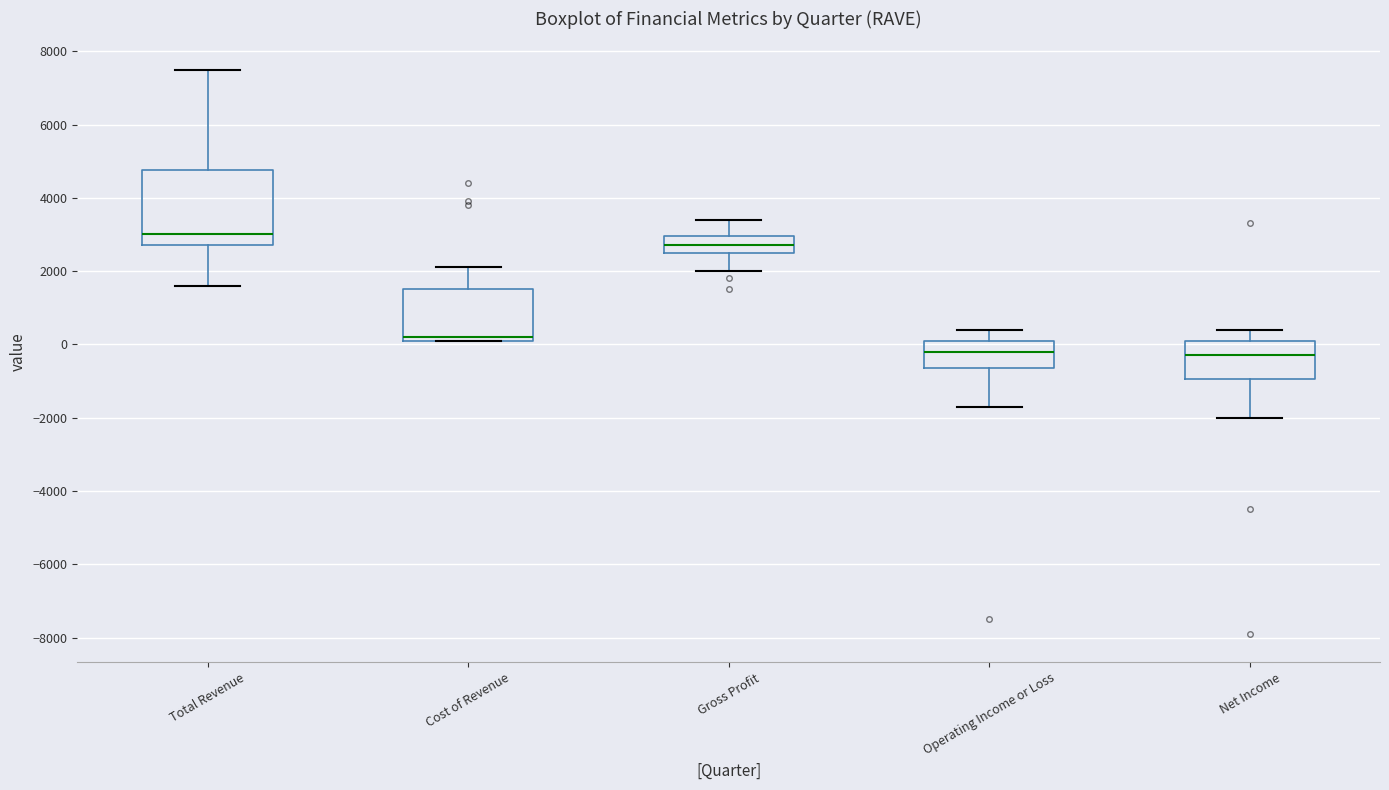

Which box is the tallest, from its lower edge to its upper edge?

Total Revenue